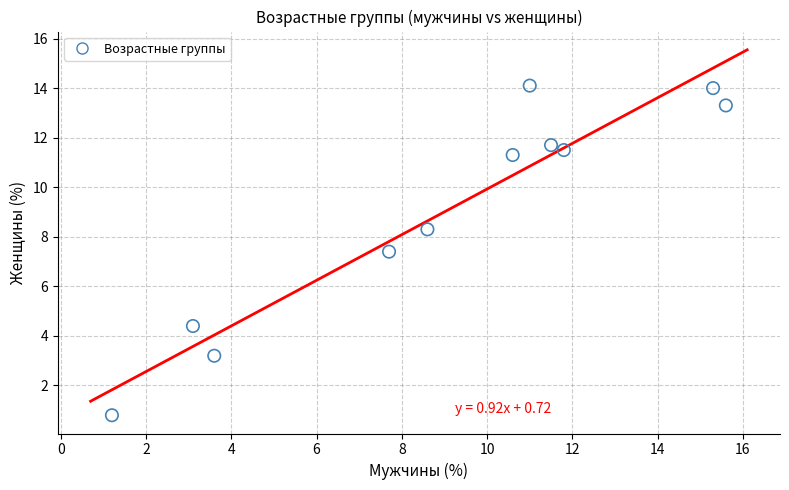

What is the average X value?

9.1